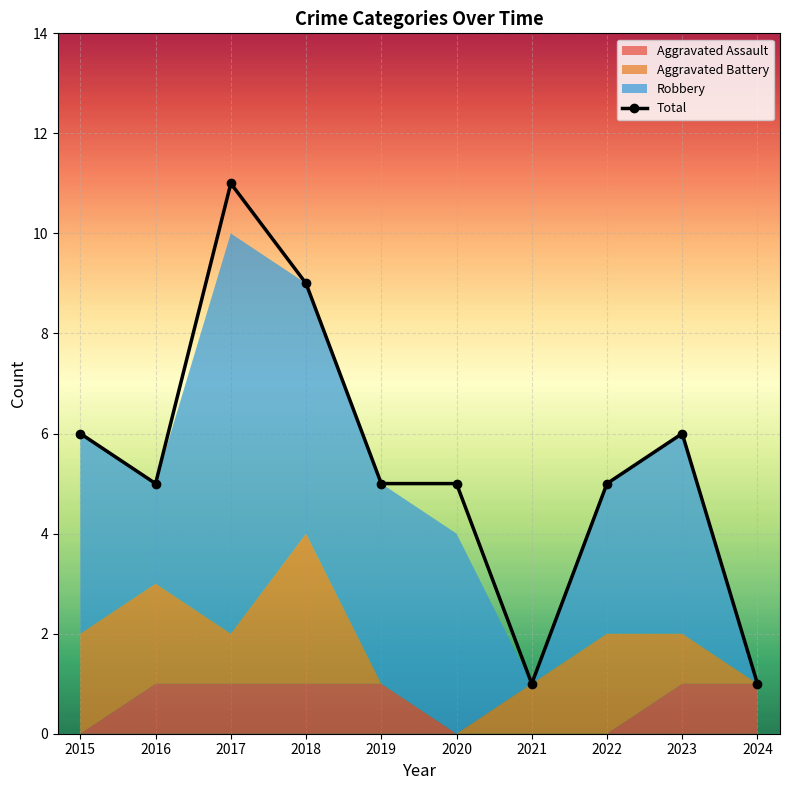

What is the value of the 5th point from the left?

5